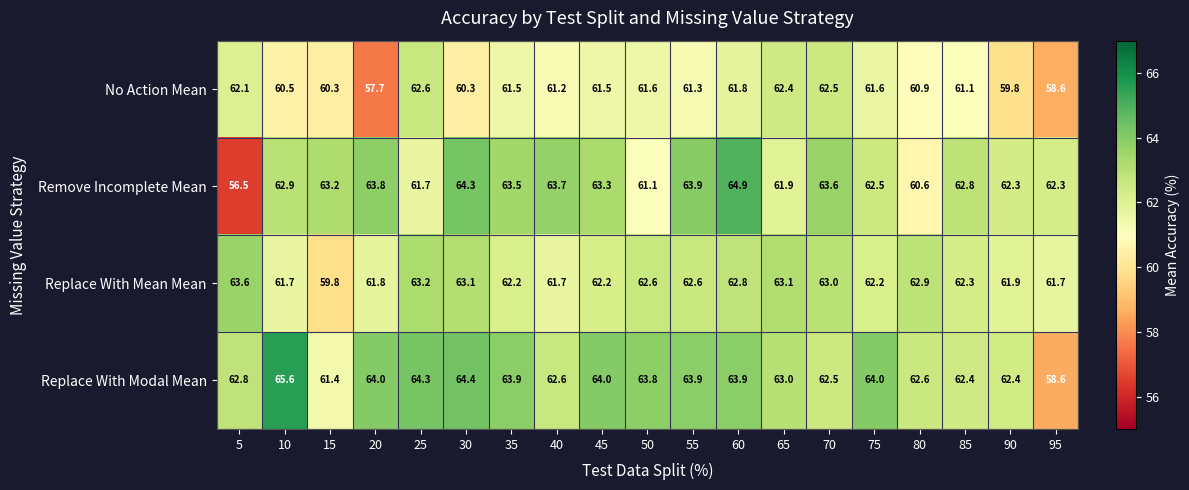

Where is No Action Mean nearest to the value 60?

90